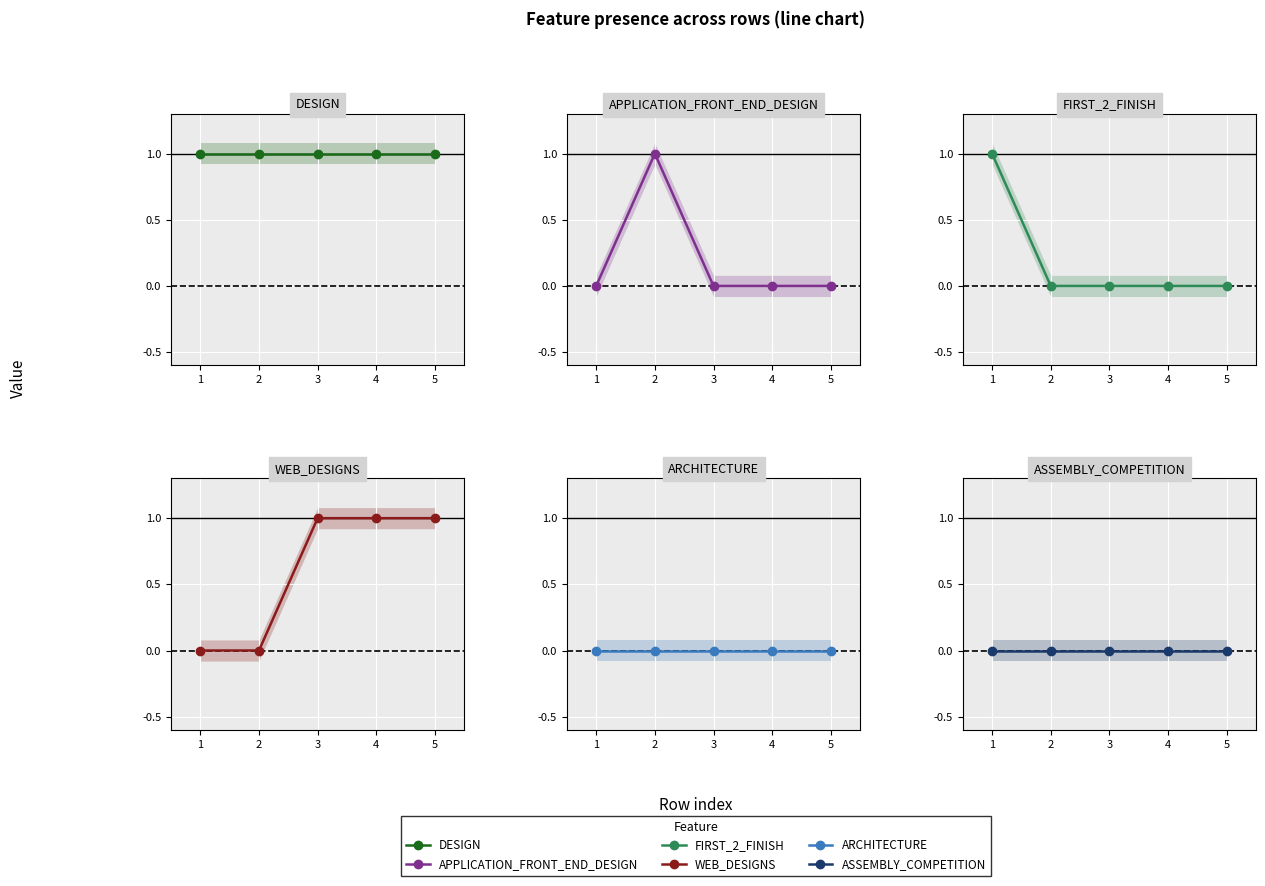

Where is the first local maximum for APPLICATION_FRONT_END_DESIGN?

2